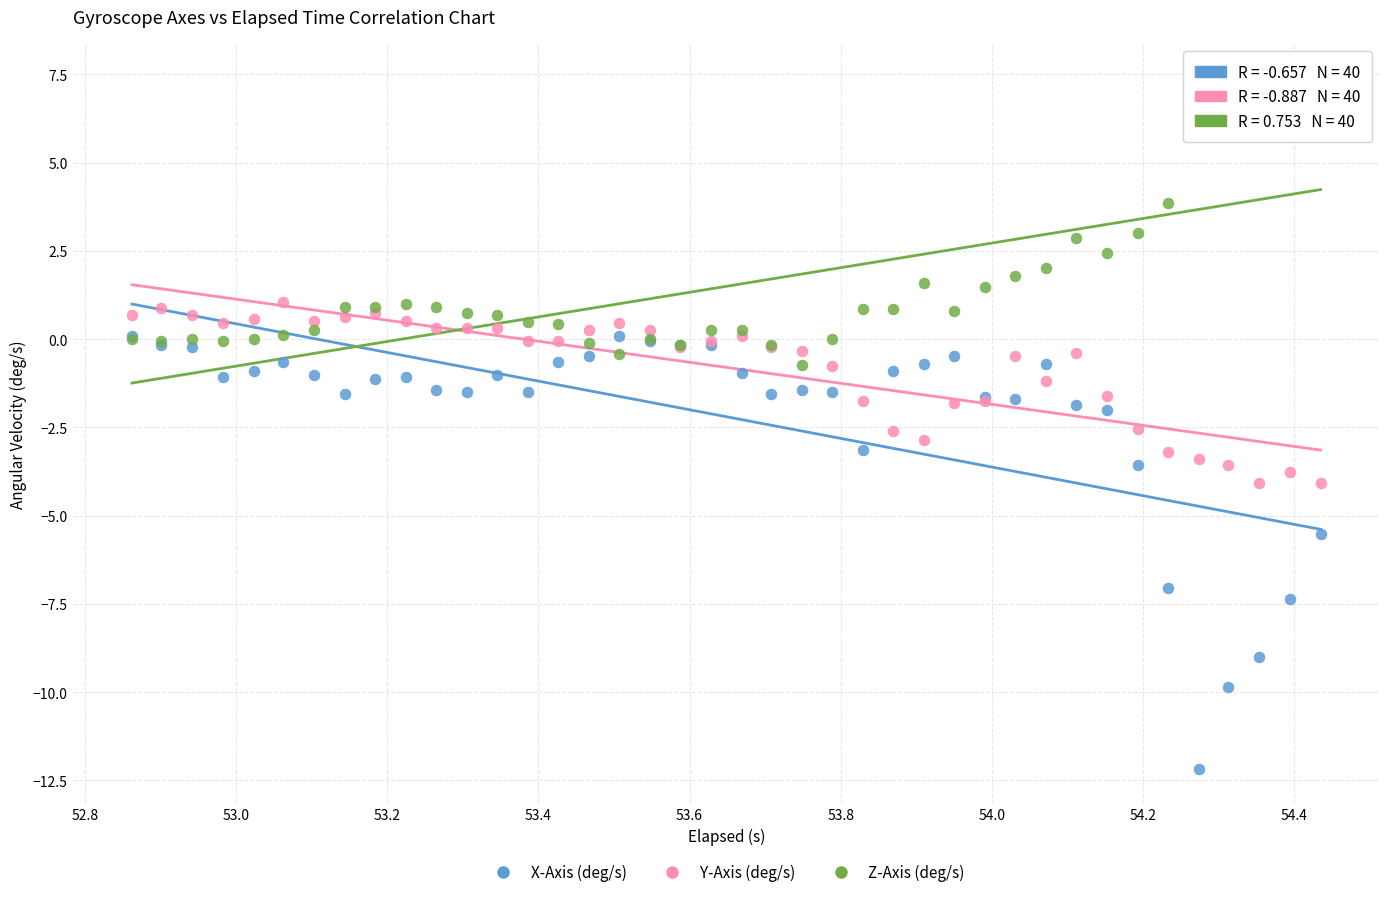

In the X-Axis (deg/s) series, what Y value is closest to -6?

-5.5